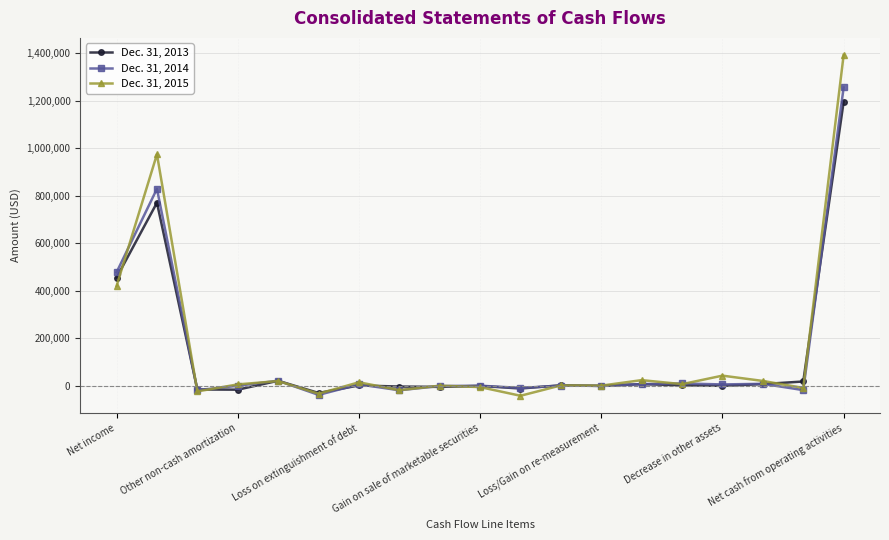

True or false: Dec. 31, 2013 has more than 1 interior local peaks.

True